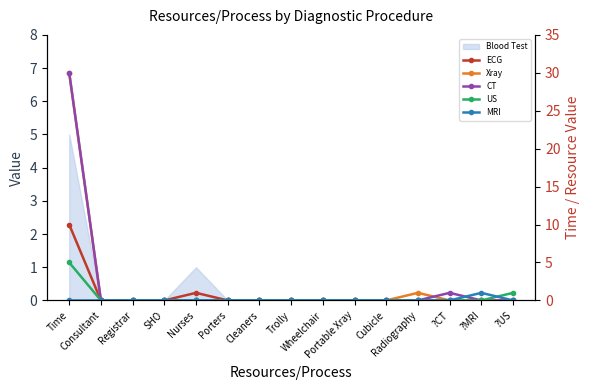

True or false: Xray and MRI cross at least once.

False